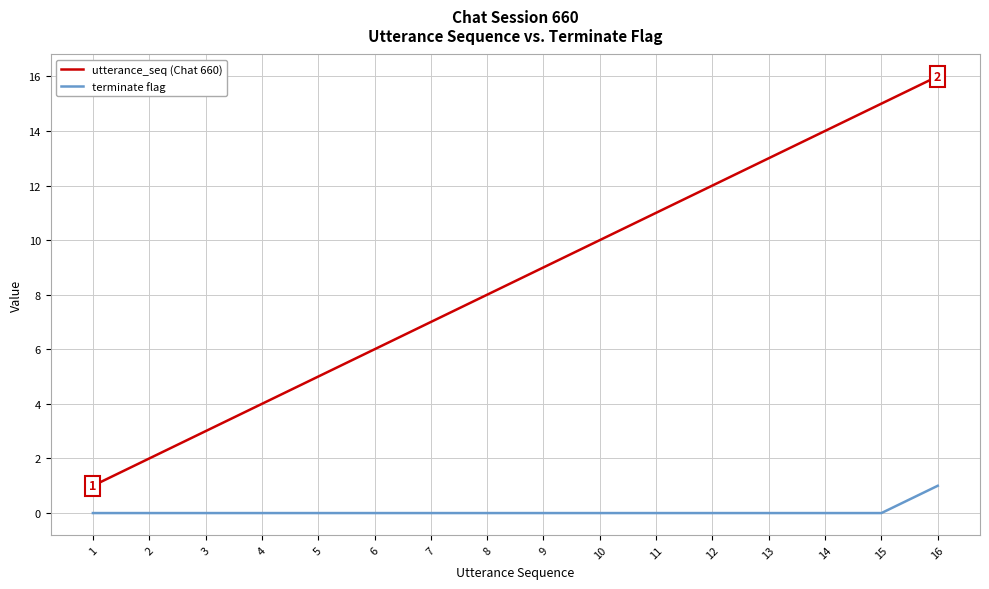

True or false: utterance_seq (Chat 660) and terminate flag cross at least once.

False